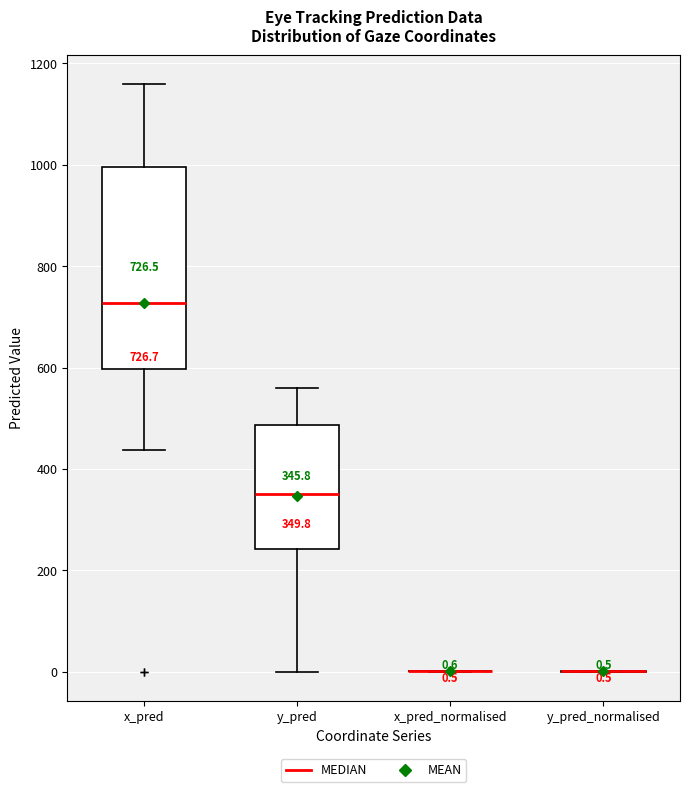

Which box is the tallest, from its lower edge to its upper edge?

x_pred